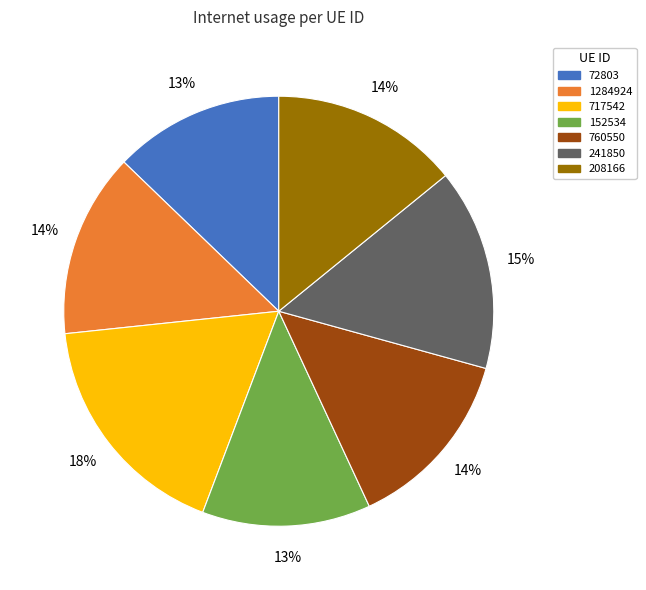

Is there a majority slice in this chart?

No